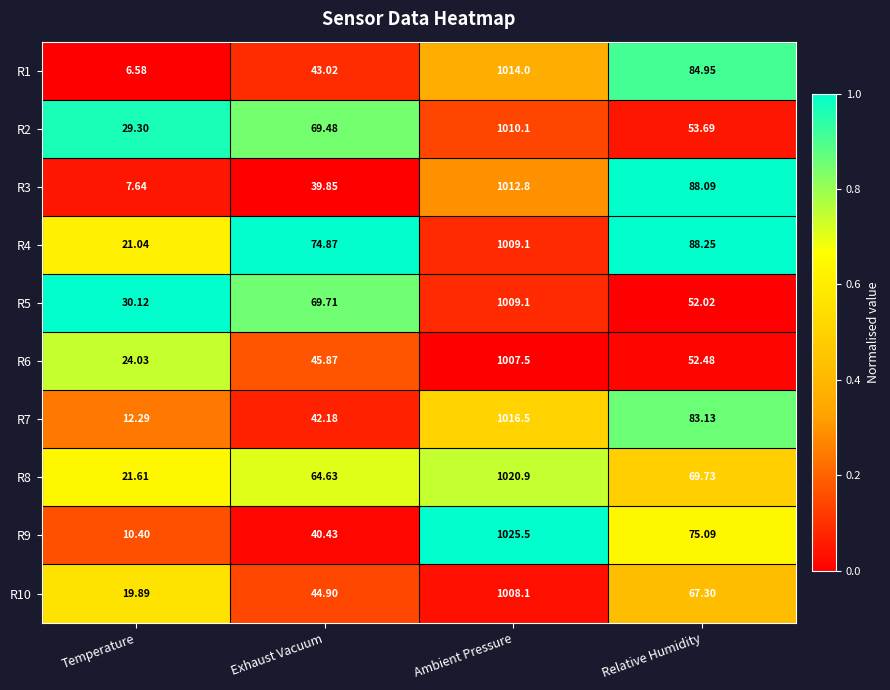

At which label does R5 reach its peak?

Ambient Pressure